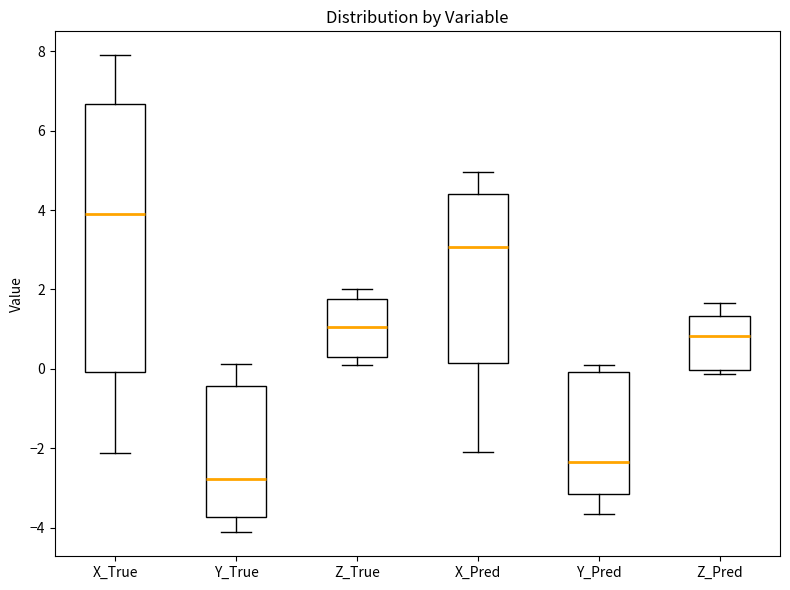

Reading left to right, read every box against the y-axis: the position of its median line, the range the box covers, and the ends of its whiskers. The values are not printed on the chart, so give them approximately, as read against the axis.

X_True: median 3.8, box 0.0 to 6.6, whiskers -2.2 to 8.0
Y_True: median -2.8, box -3.8 to -0.4, whiskers -4.2 to 0.2
Z_True: median 1.0, box 0.2 to 1.8, whiskers 0.0 to 2.0
X_Pred: median 3.0, box 0.2 to 4.4, whiskers -2.2 to 5.0
Y_Pred: median -2.4, box -3.2 to 0.0, whiskers -3.6 to 0.0 (just above the box's upper edge)
Z_Pred: median 0.8, box 0.0 to 1.4, whiskers -0.2 to 1.6